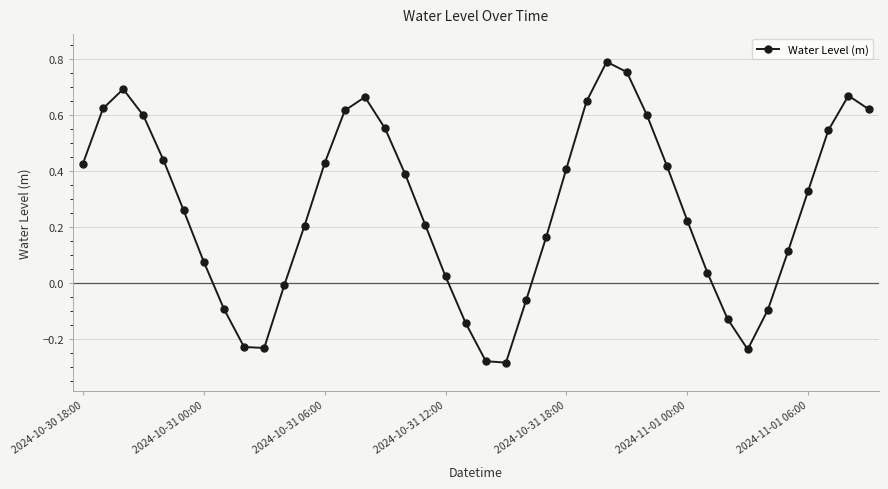

How many values are below zero?

11